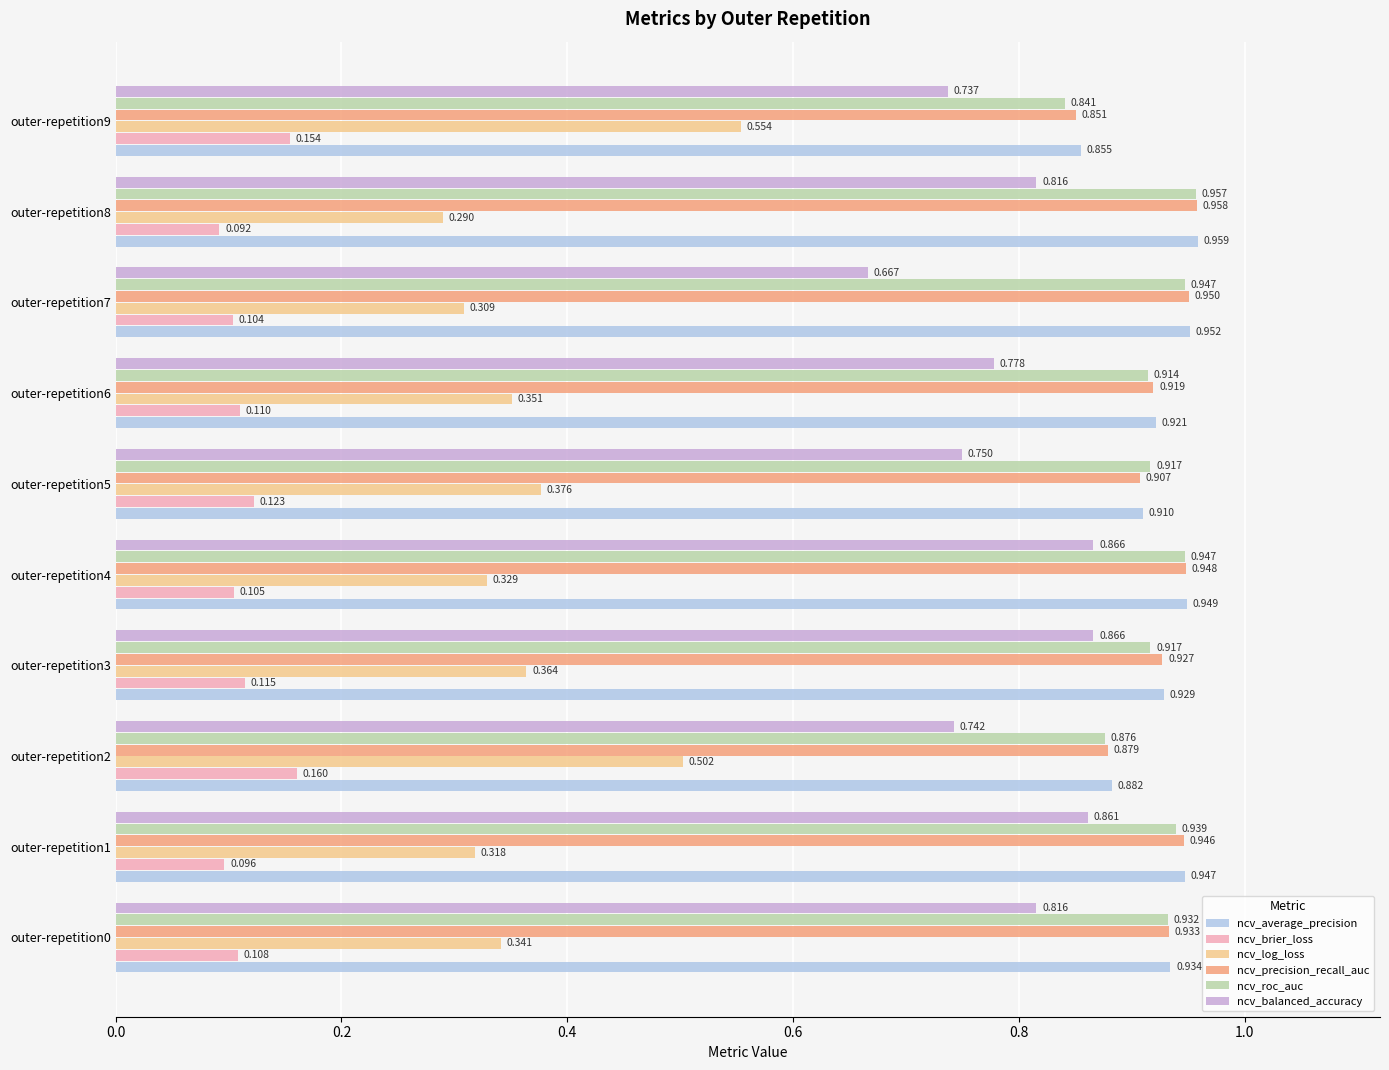

List the series in order of their peak value, highest first.

ncv_average_precision, ncv_precision_recall_auc, ncv_roc_auc, ncv_balanced_accuracy, ncv_log_loss, ncv_brier_loss